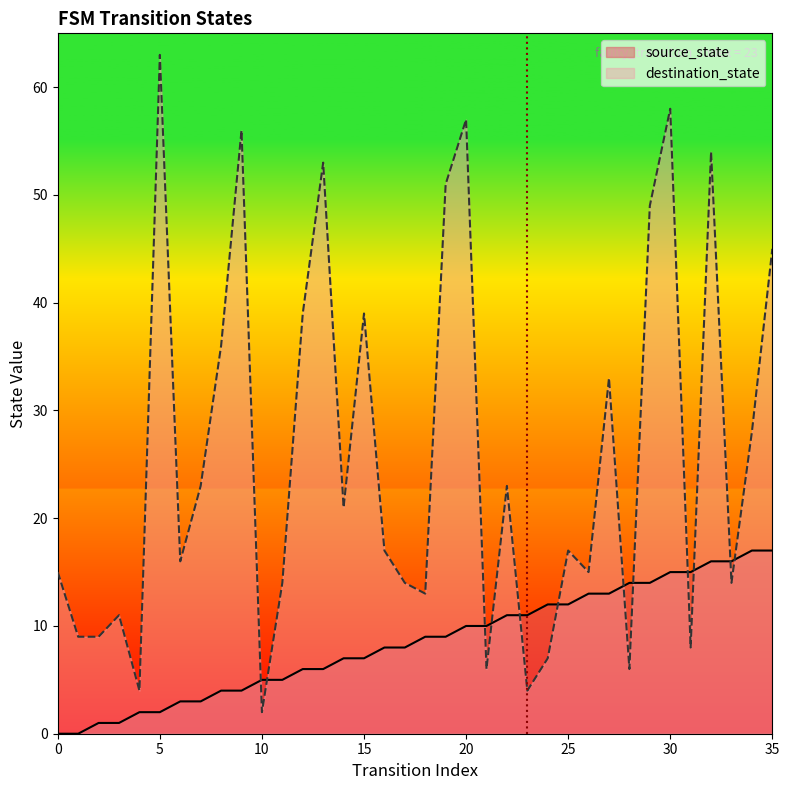

Where is the first local maximum for destination_state?

3